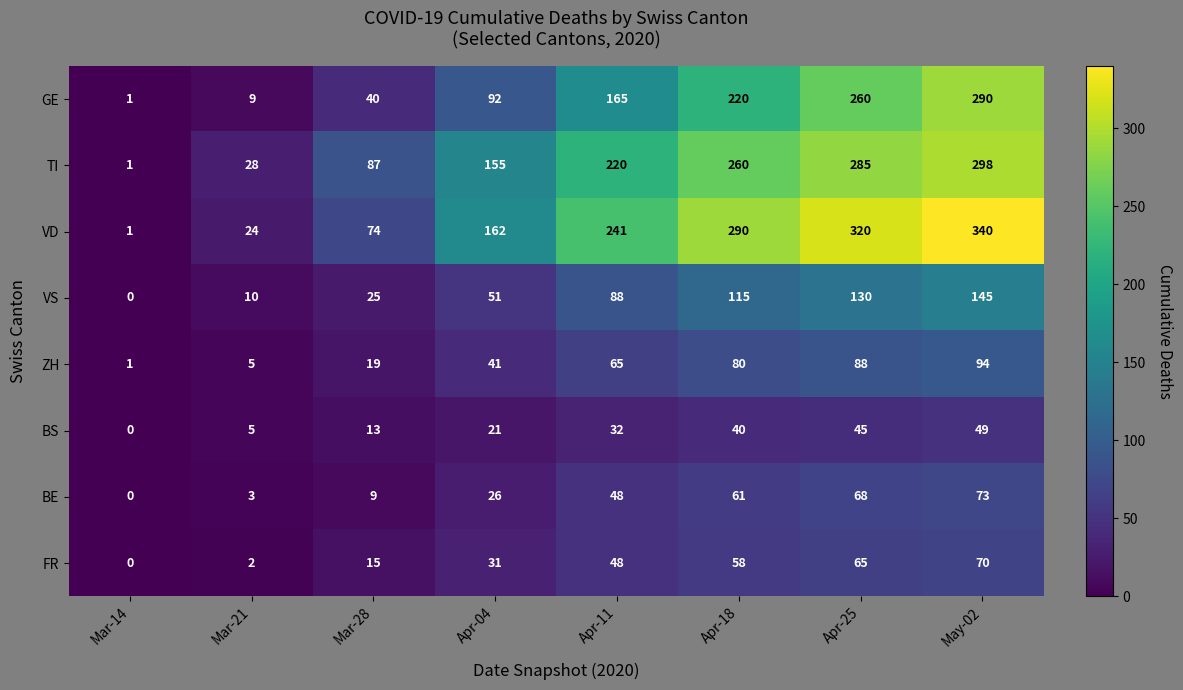

Is it true that BS equals 46 at Apr-11?

False